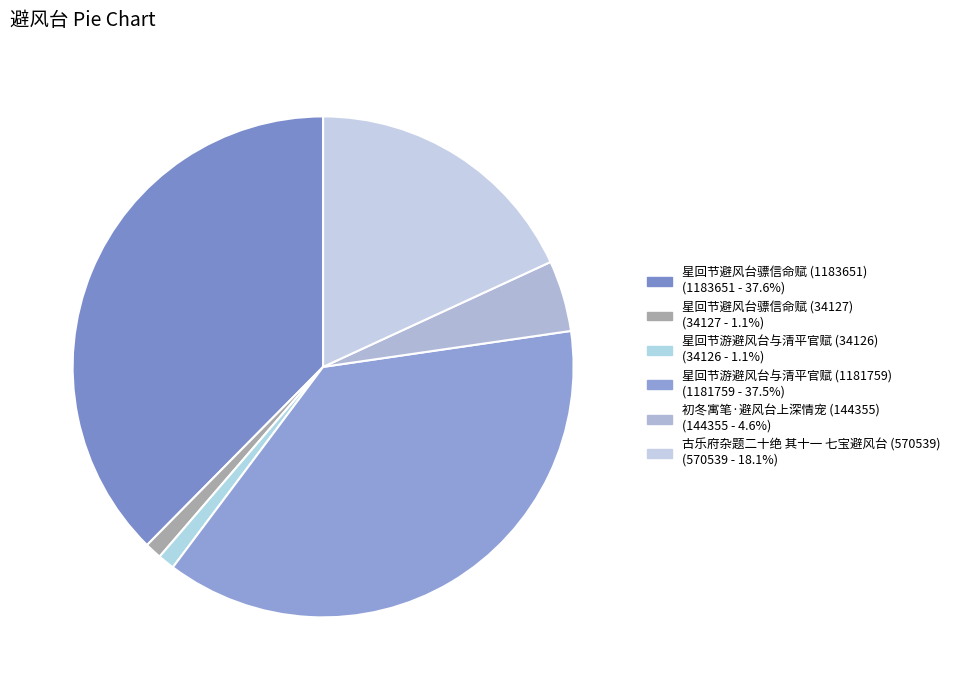

How many slices are in this pie chart?

6